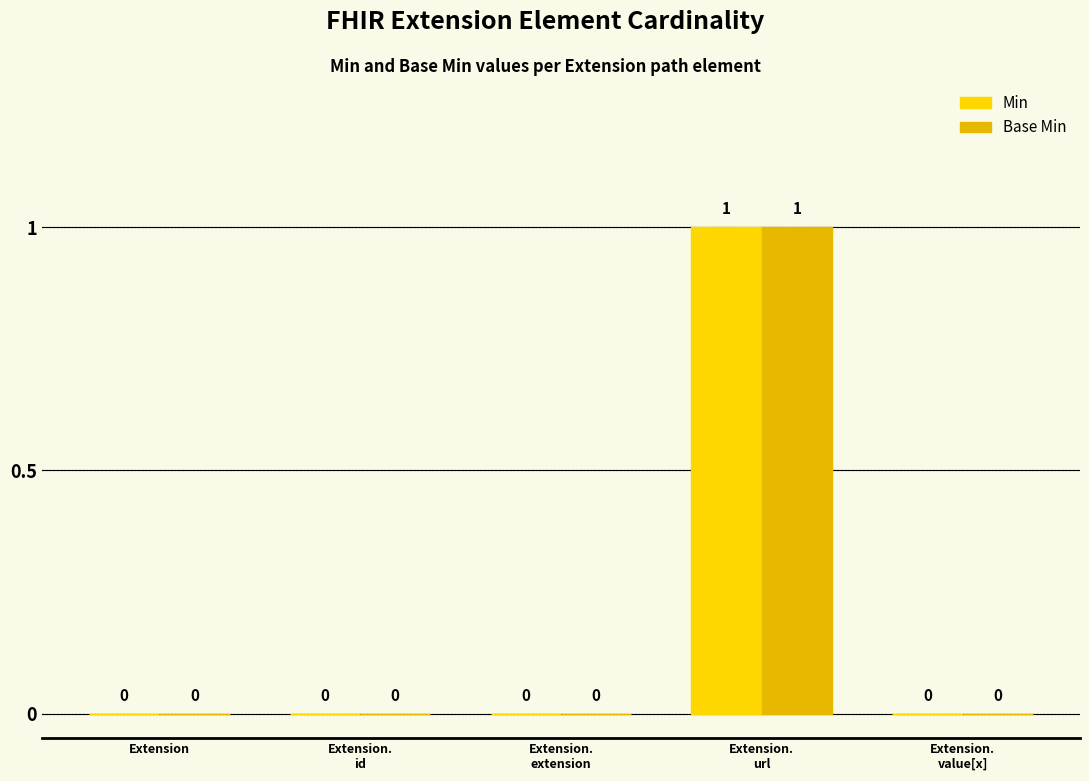

What is the label of the 3rd bar from the left?

Extension.
extension